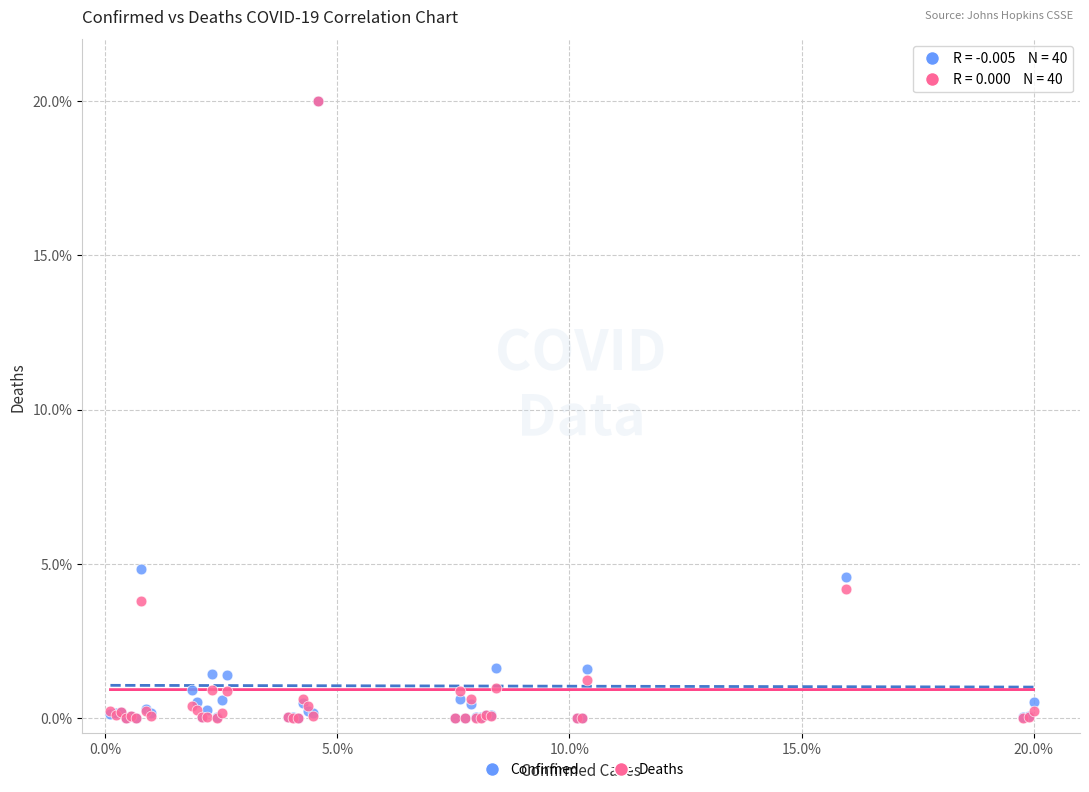

In the Confirmed series, what Y value is closest to 10?

4.8